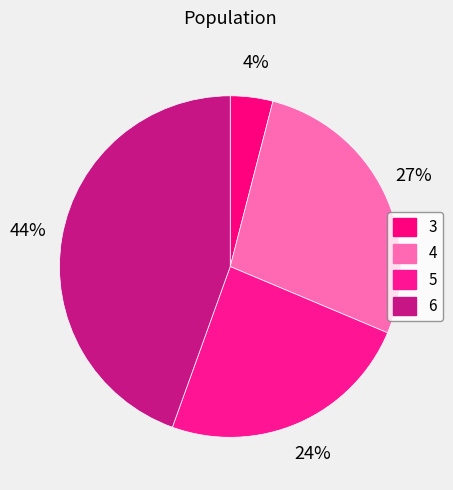

Rank the categories by value from lowest to highest.

3, 5, 4, 6